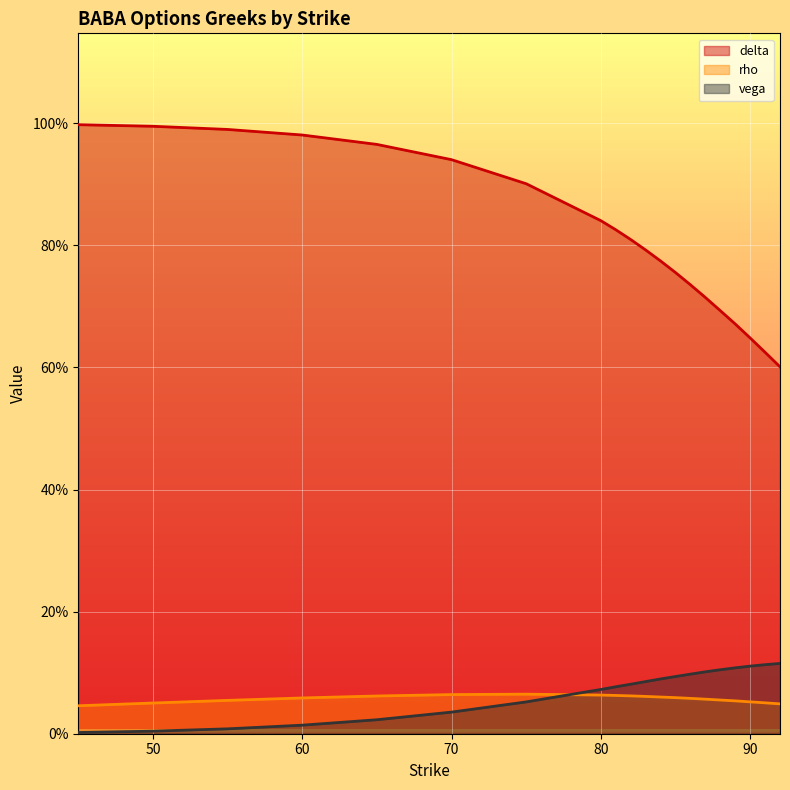

How many lines are shown in the chart?

3